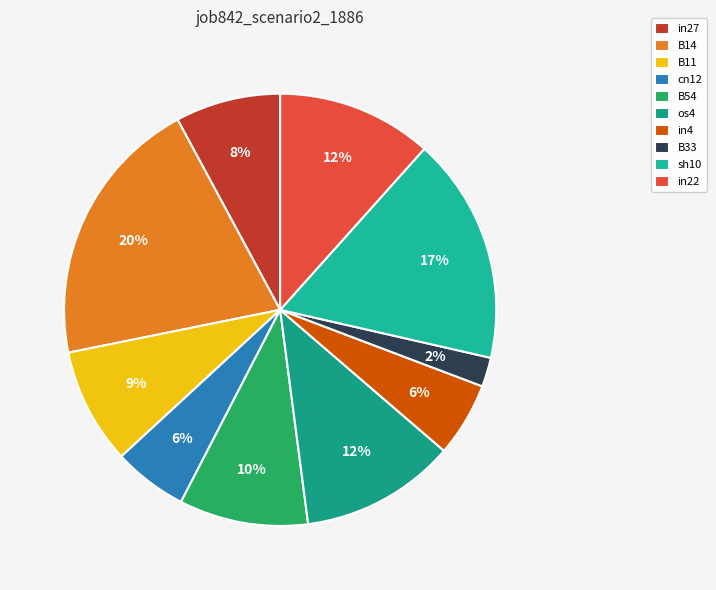

How many segments does this pie chart have?

10